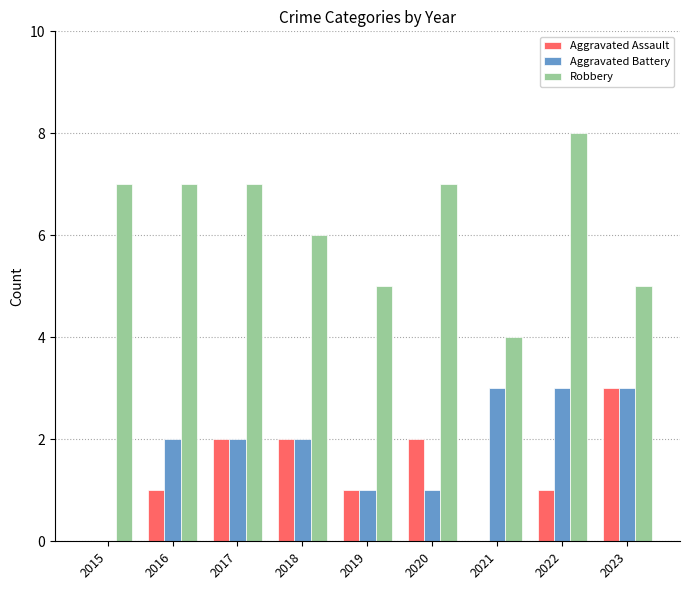

What is the sum of all Robbery values?

56